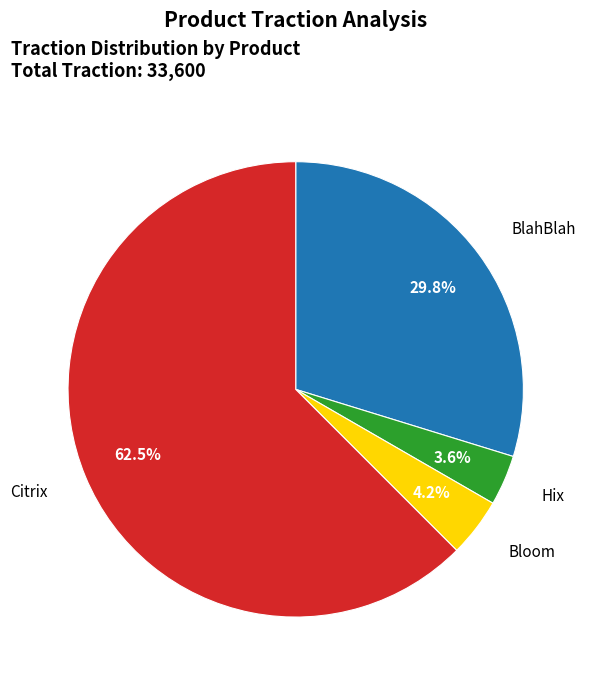

To the nearest percent, what percentage of the pie is Bloom?

4%